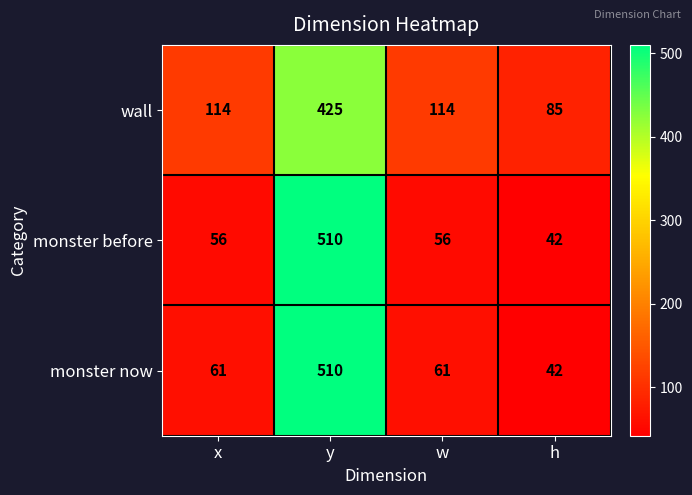

How many series are shown in this chart?

3